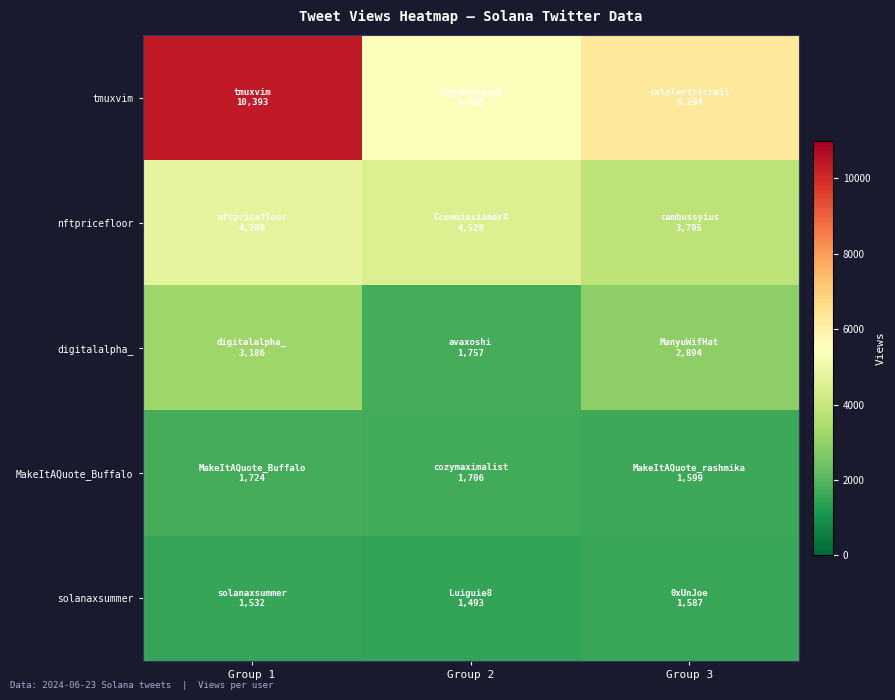

Which series has the widest spread of values?

tmuxvim